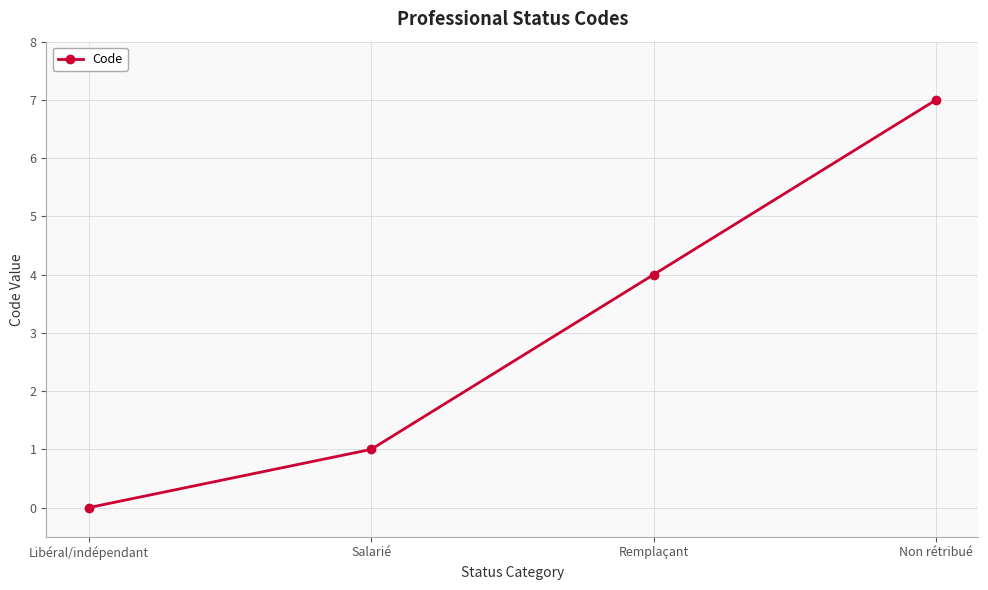

Which label corresponds to the smallest value in the chart?

Libéral/indépendant